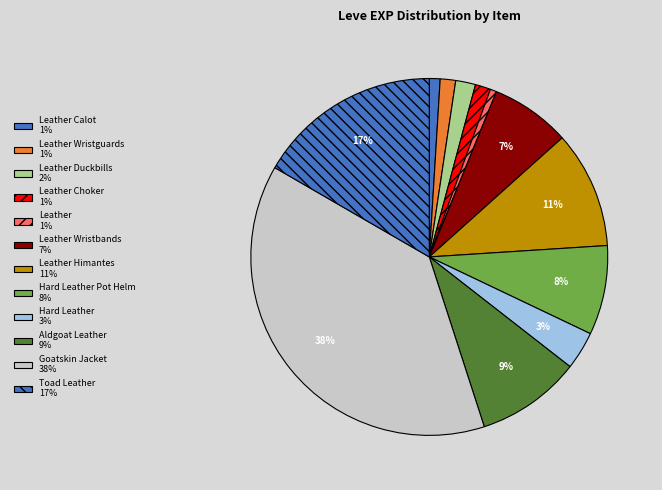

How many segments does this pie chart have?

12